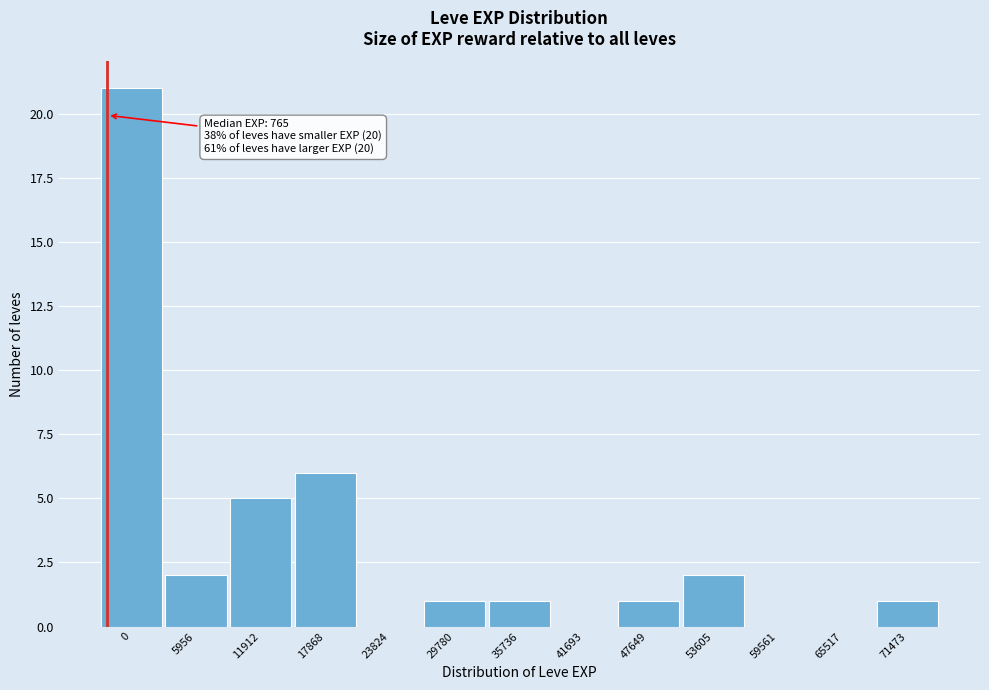

Reading right to left, list all the values displayed in this chart.

71473=1	65517=0	59561=0	53605=2	47649=1	41693=0	35736=1	29780=1	23824=0	17868=6	11912=5	5956=2	0=21